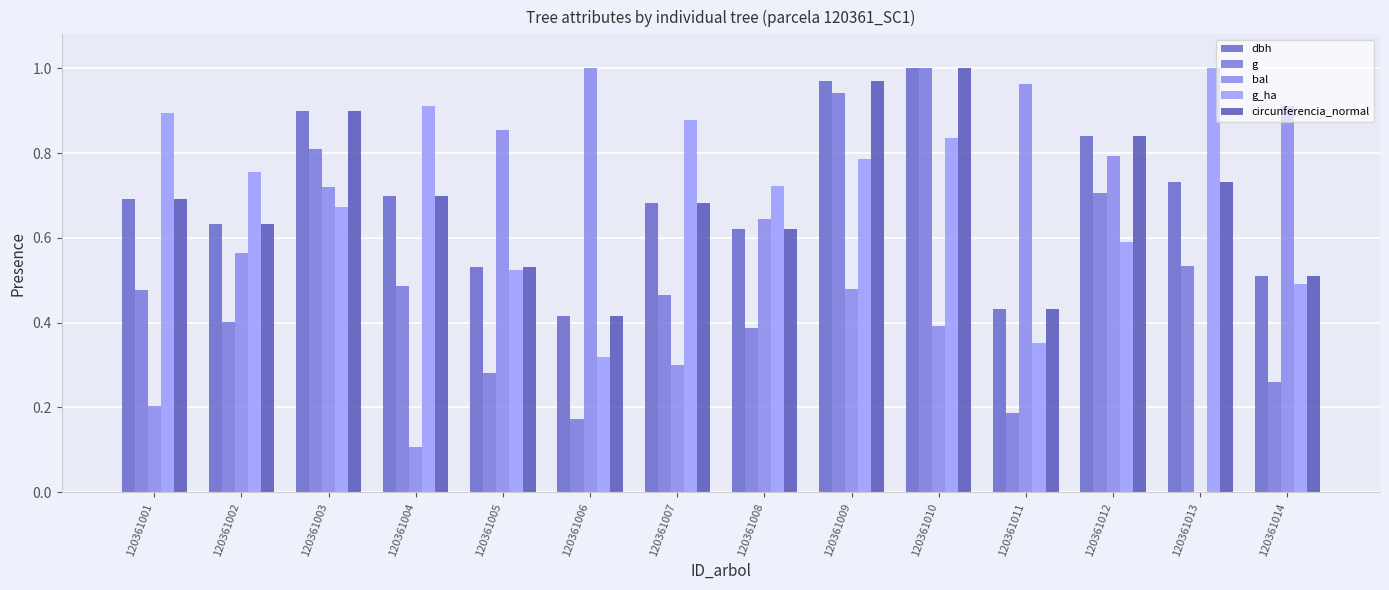

How many categories are shown in the chart?

14